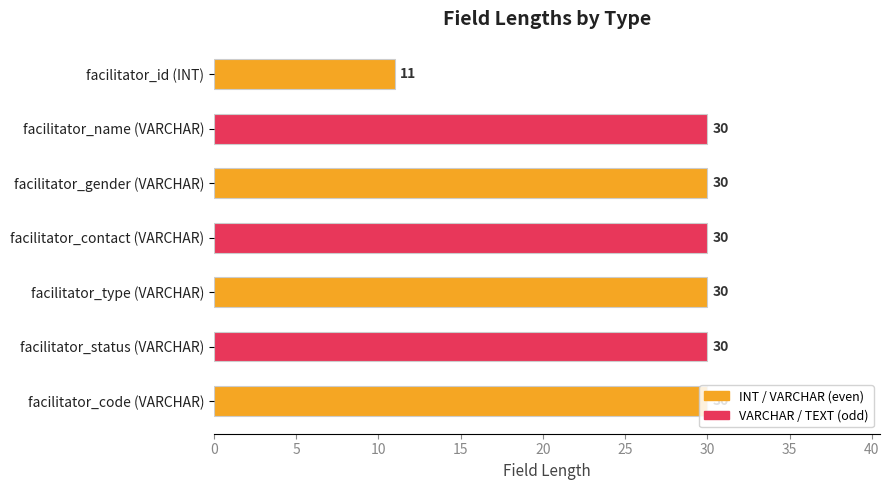

What is the difference between the maximum and minimum values?

19